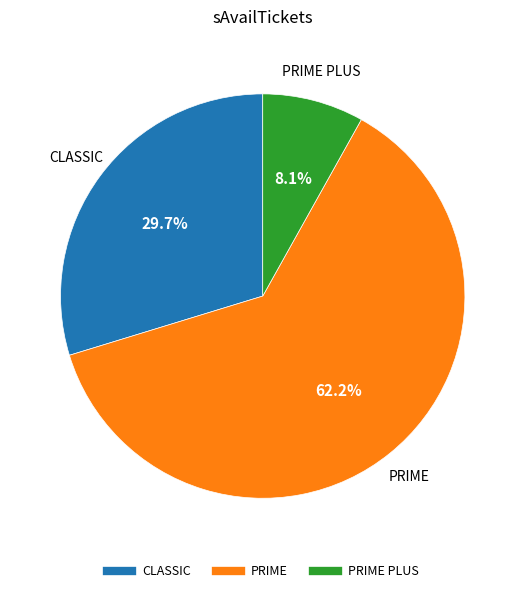

Is there a majority slice in this chart?

Yes